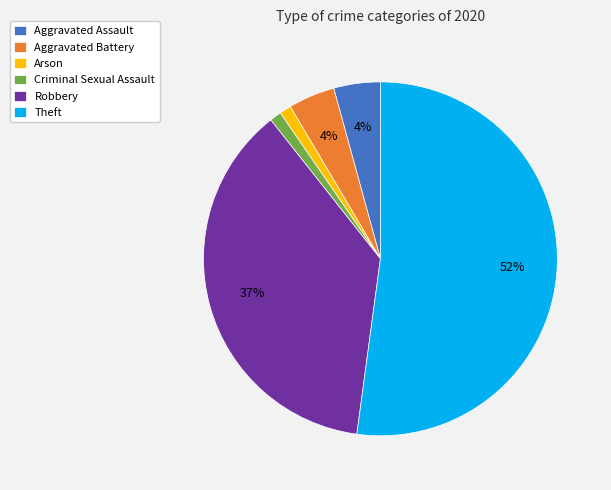

Is the sum of Aggravated Assault and Aggravated Battery greater than half?

No